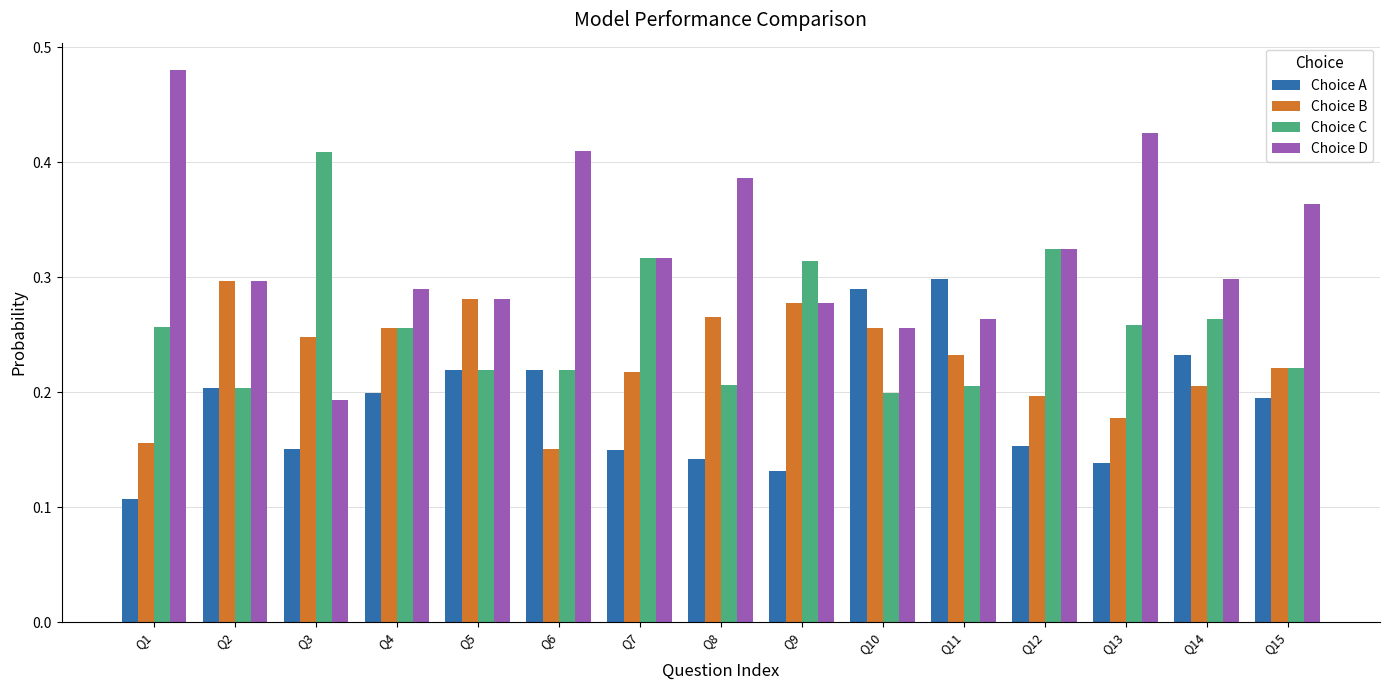

At which label does Choice A reach its minimum?

Q1